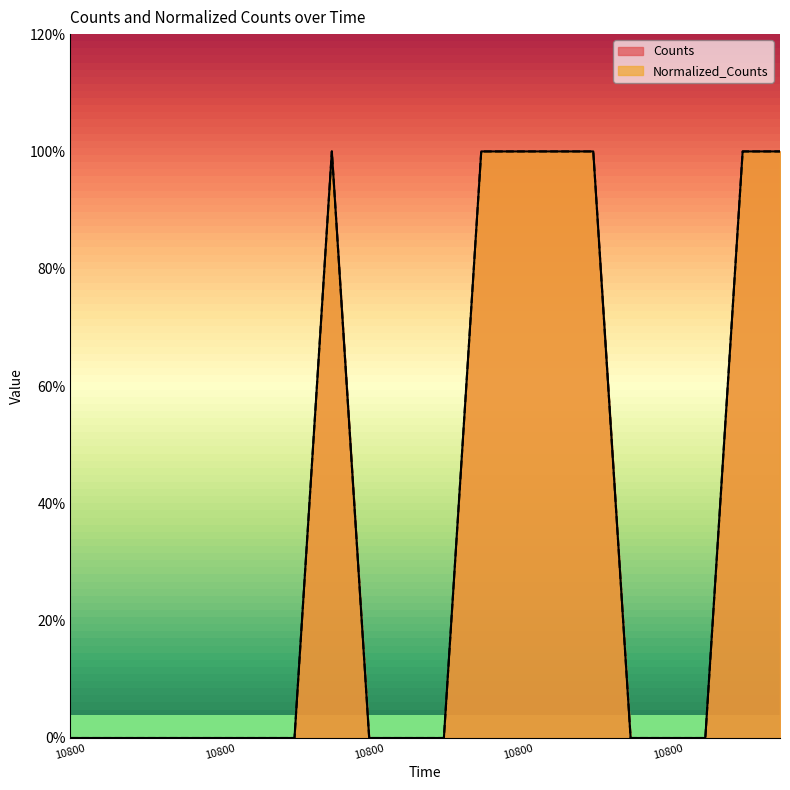

True or false: Normalized_Counts has more than 1 interior local peaks.

False